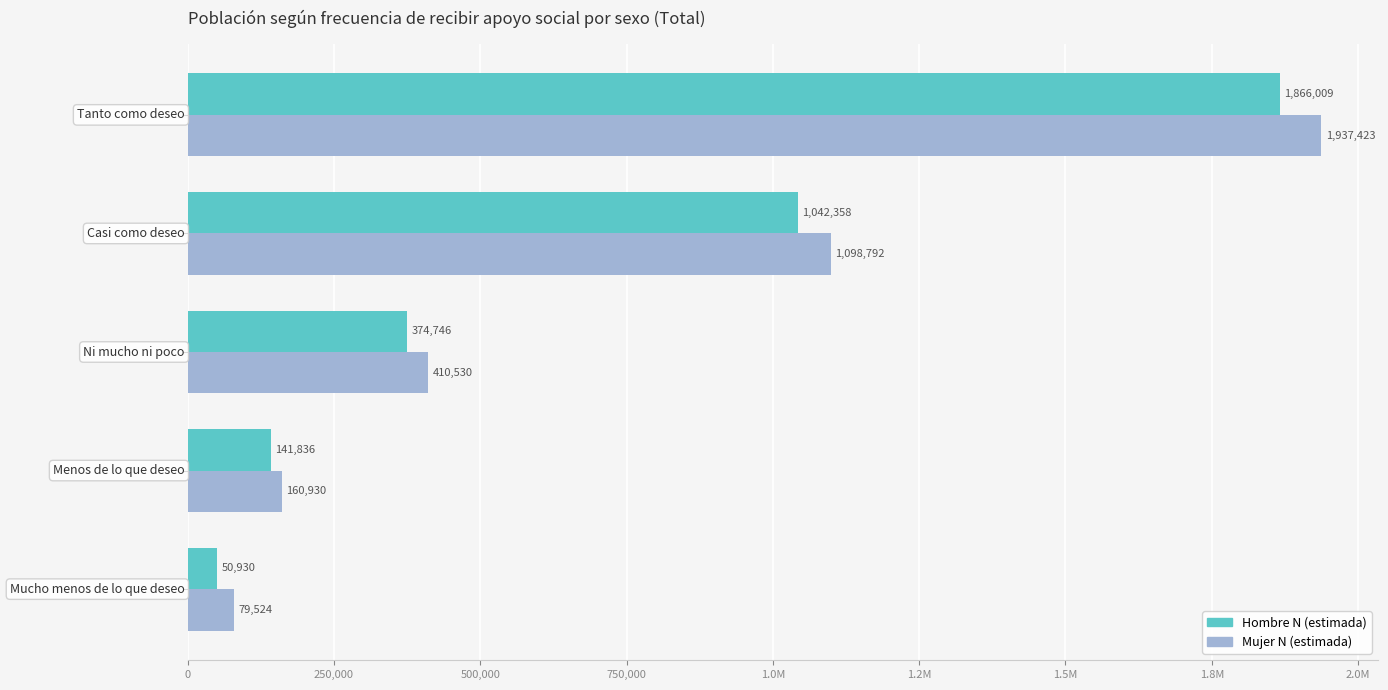

What is the smallest value displayed?

50930